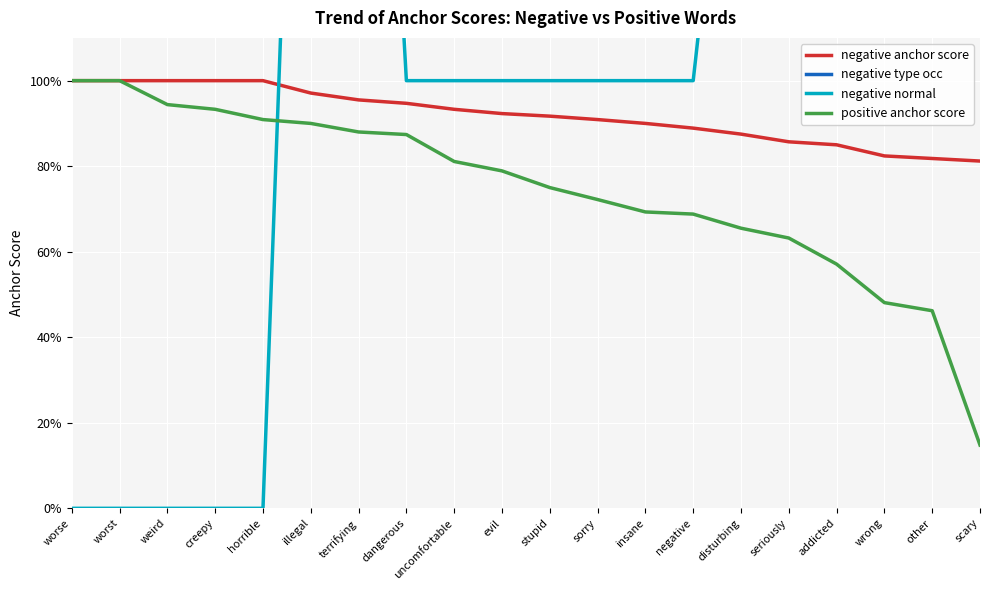

At which label does positive anchor score reach its minimum?

scary